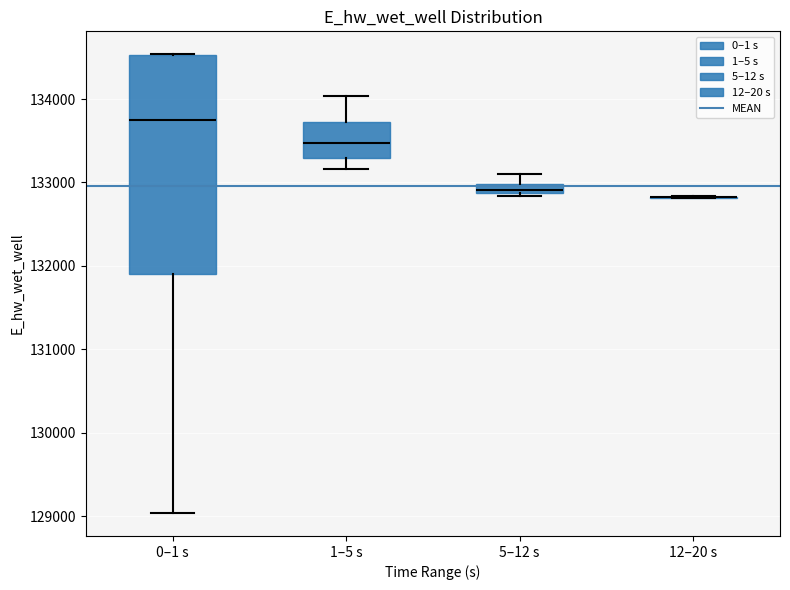

Which box is the tallest, from its lower edge to its upper edge?

0–1 s